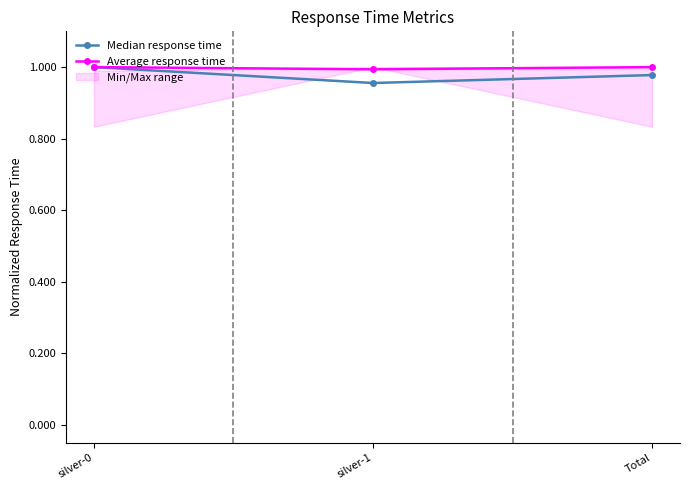

Reading left to right, transcribe all the data shown in this chart.

Median response time: silver-0=1.0	silver-1=1.0	Total=1.0
Average response time: silver-0=1.0	silver-1=1.0	Total=1.0